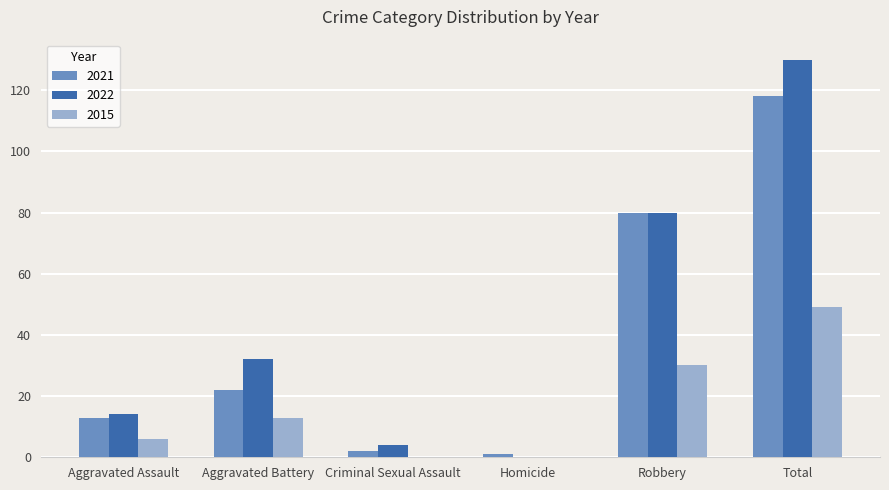

True or false: 2021 has a value of 19 at Aggravated Assault.

False